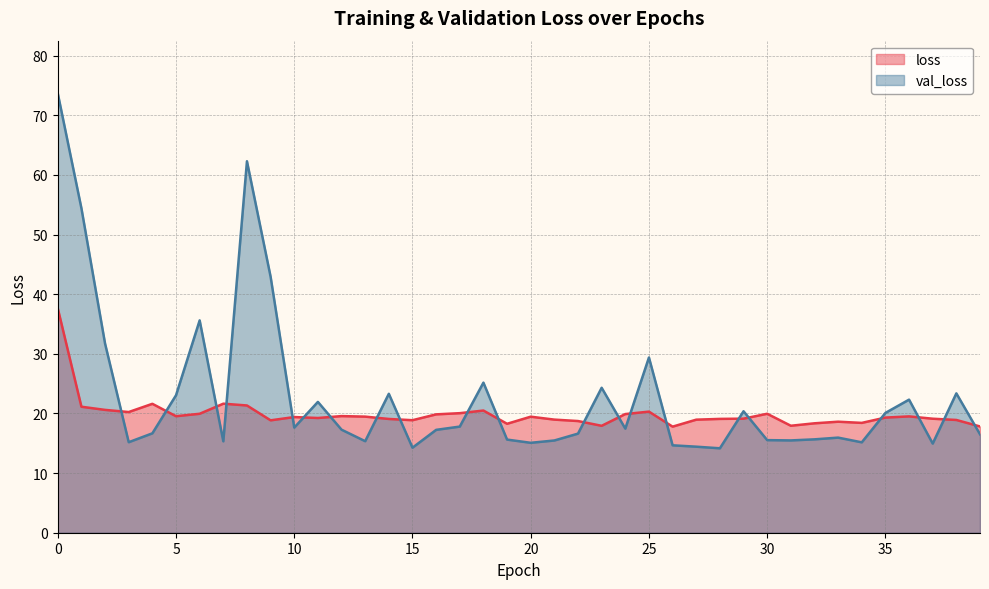

At which category does loss reach its first local peak?

4